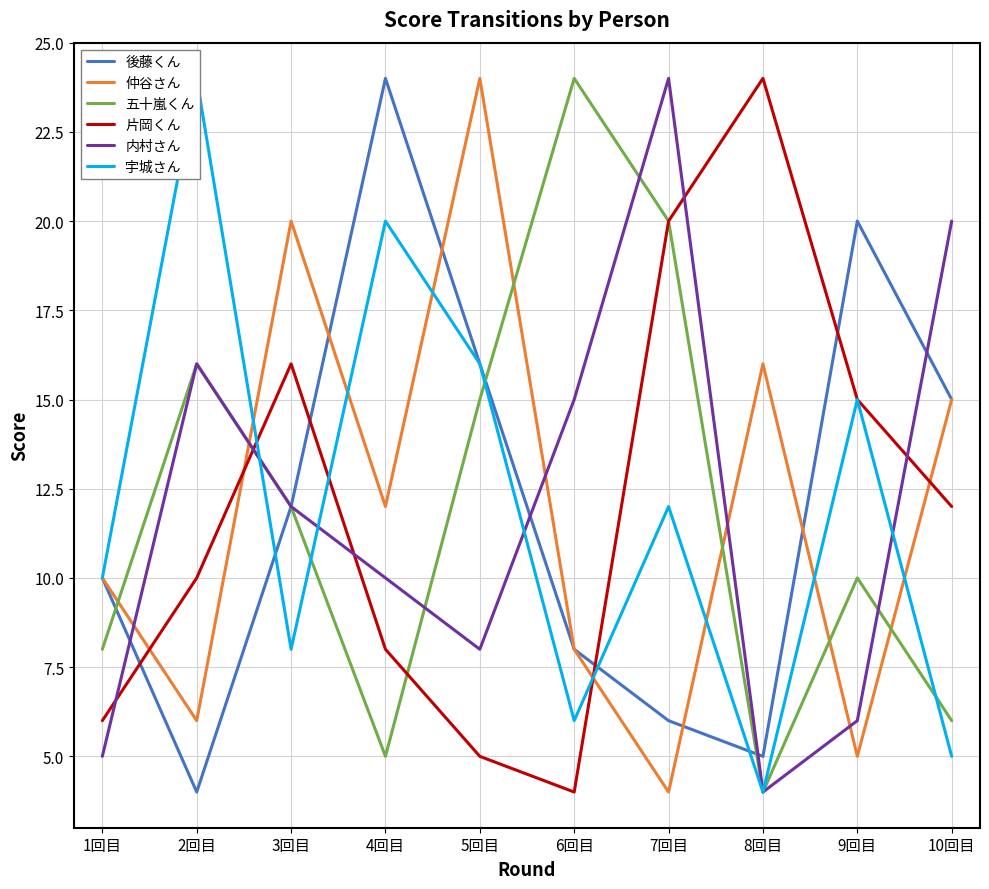

How many intersections are there between 後藤くん and 片岡くん?

4